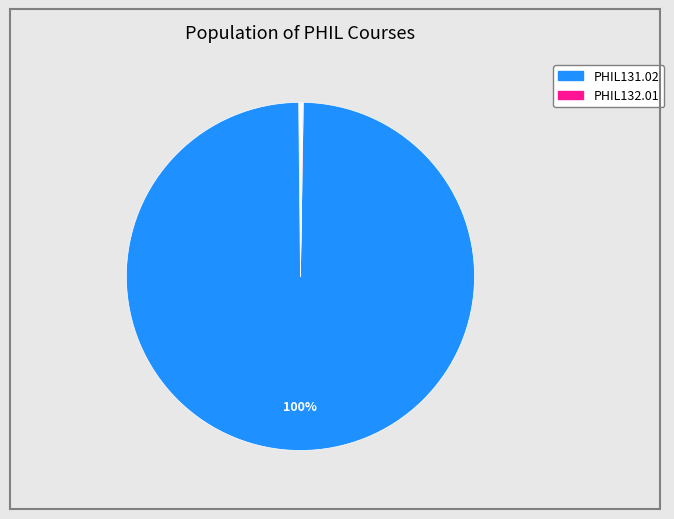

How many slices are in this pie chart?

9